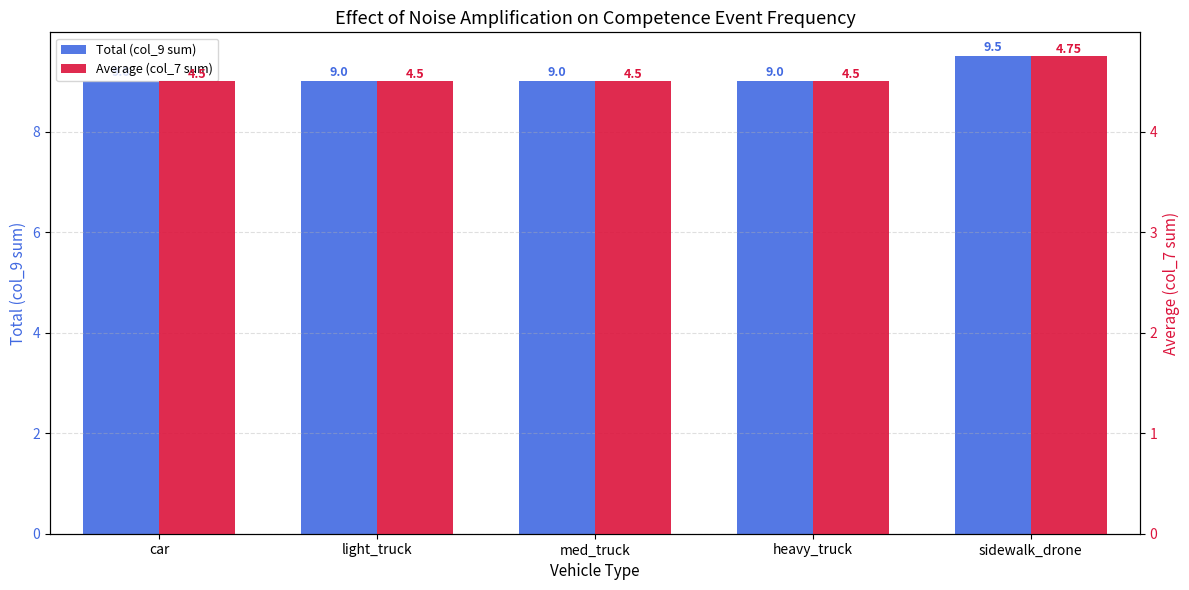

At which category does the chart reach its minimum across all series?

car